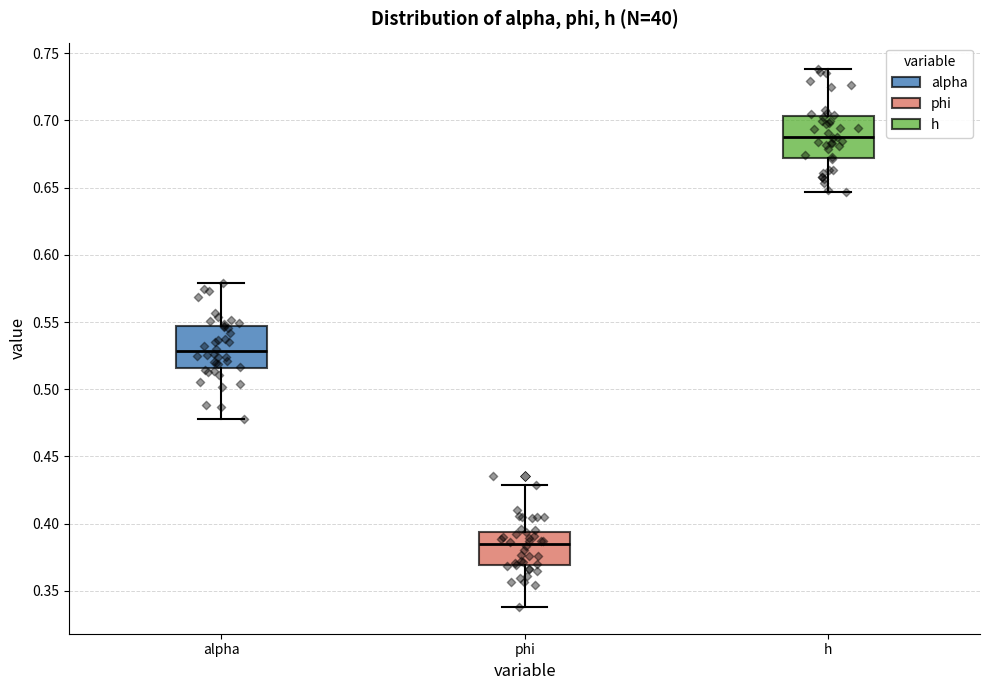

Reading left to right, read every box against the y-axis: the position of its median line, the range the box covers, and the ends of its whiskers. The values are not printed on the chart, so give them approximately, as read against the axis.

alpha: median 0.530, box 0.515 to 0.545, whiskers 0.480 to 0.580
phi: median 0.385, box 0.370 to 0.395, whiskers 0.340 to 0.430
h: median 0.685, box 0.670 to 0.705, whiskers 0.645 to 0.740